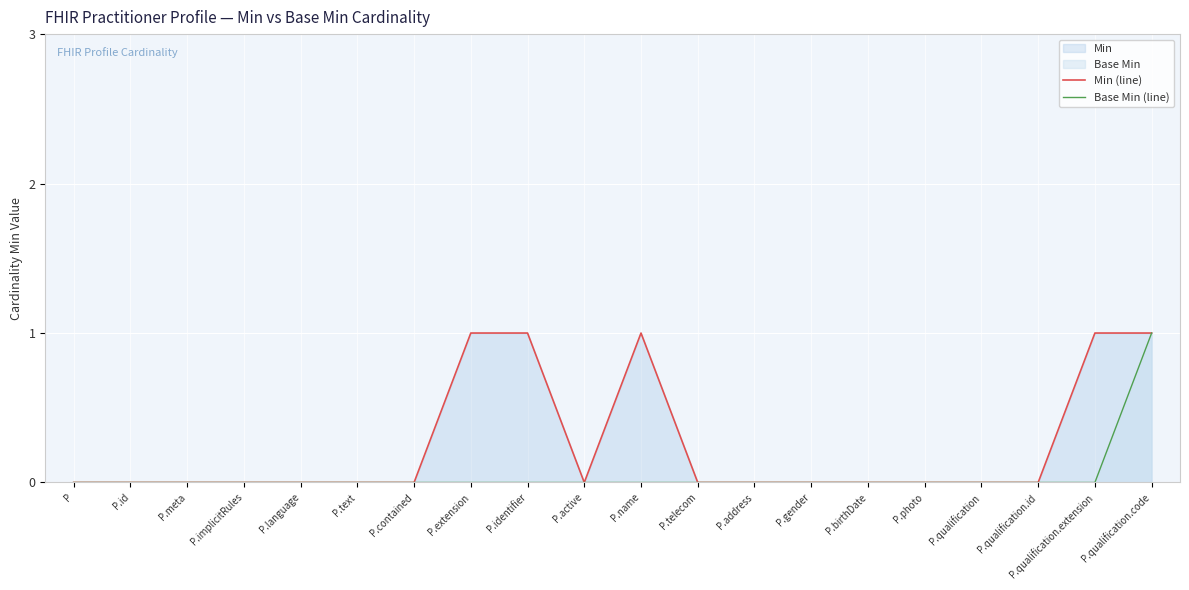

Reading left to right, transcribe all the data shown in this chart.

Min (line): P=0	P.id=0	P.meta=0	P.implicitRules=0	P.language=0	P.text=0	P.contained=0	P.extension=1	P.identifier=1	P.active=0	P.name=1	P.telecom=0	P.address=0	P.gender=0	P.birthDate=0	P.photo=0	P.qualification=0	P.qualification.id=0	P.qualification.extension=1	P.qualification.code=1
Base Min (line): P=0	P.id=0	P.meta=0	P.implicitRules=0	P.language=0	P.text=0	P.contained=0	P.extension=0	P.identifier=0	P.active=0	P.name=0	P.telecom=0	P.address=0	P.gender=0	P.birthDate=0	P.photo=0	P.qualification=0	P.qualification.id=0	P.qualification.extension=0	P.qualification.code=1